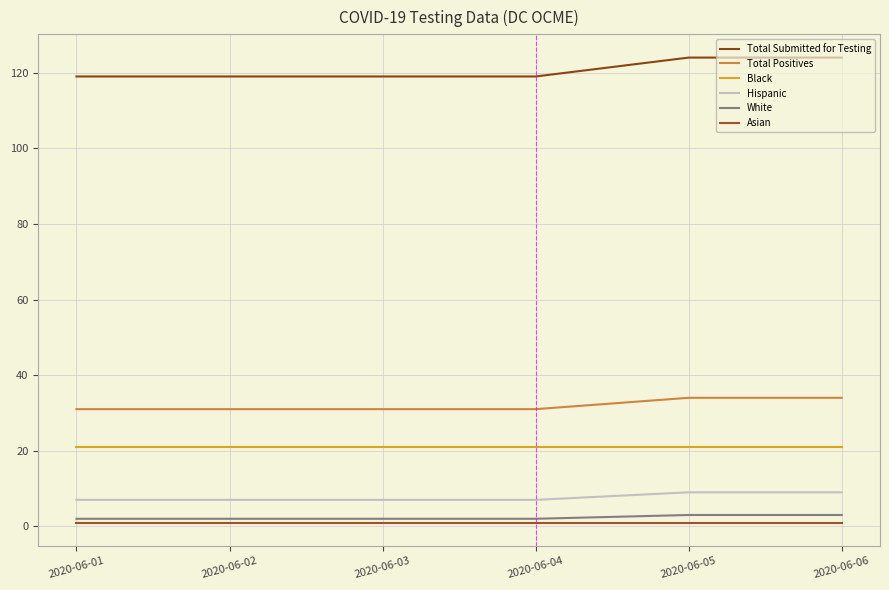

Which series has the largest range (max minus min)?

Total Submitted for Testing